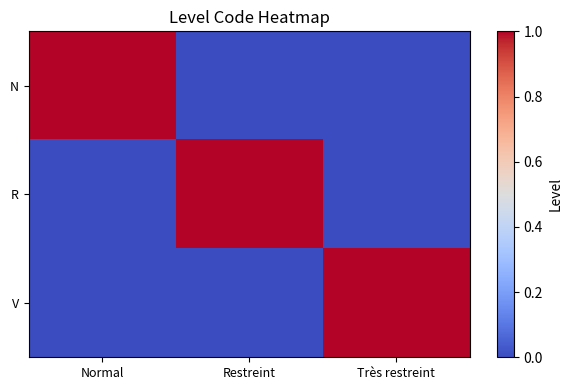

At which category does the chart reach its minimum across all series?

Restreint